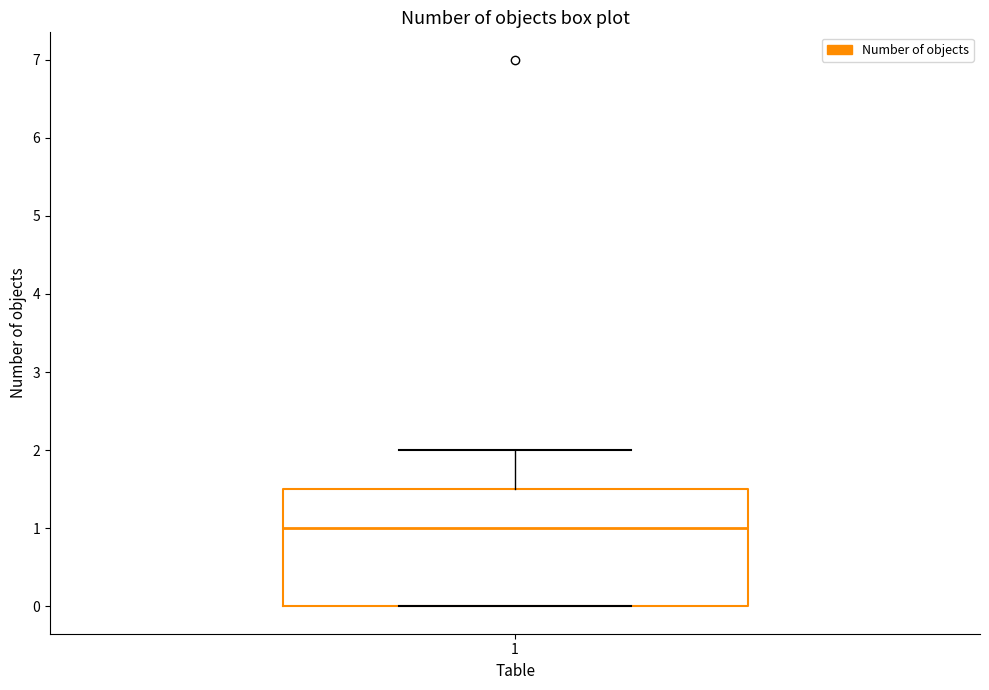

Read this box plot against the y-axis: the position of the median line, the range covered by the box, and the ends of both whiskers. The values are not printed on the chart, so give them approximately, as read against the axis.

median 1.0, box 0.0 to 1.5, whiskers 0.0 to 2.0